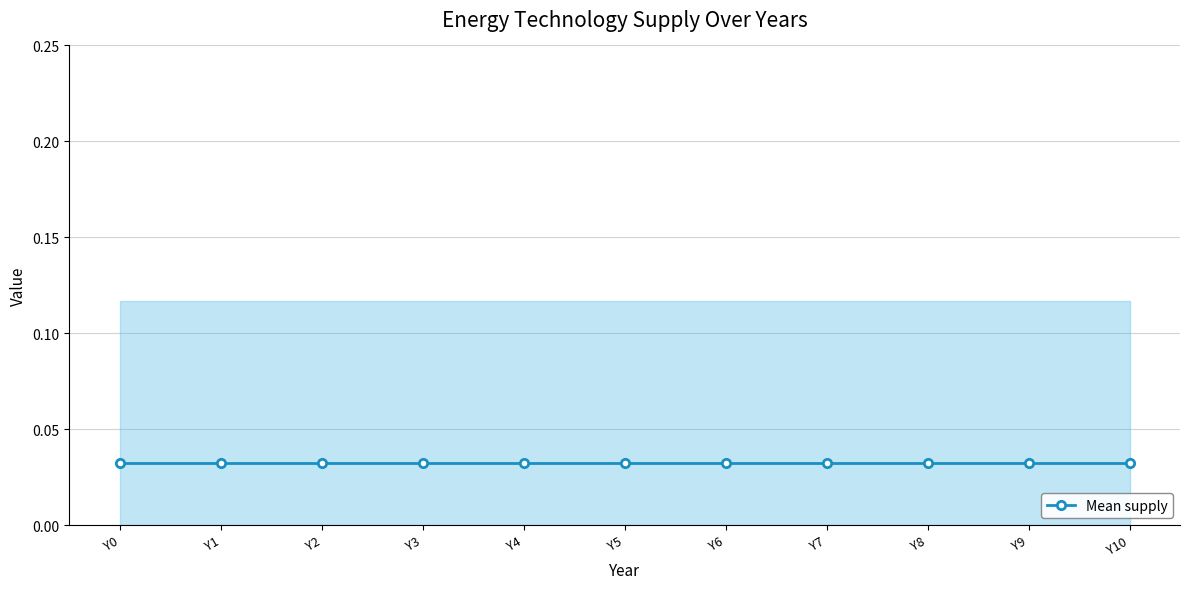

True or false: BW_supply has a value of 0.0 at Y6.

True